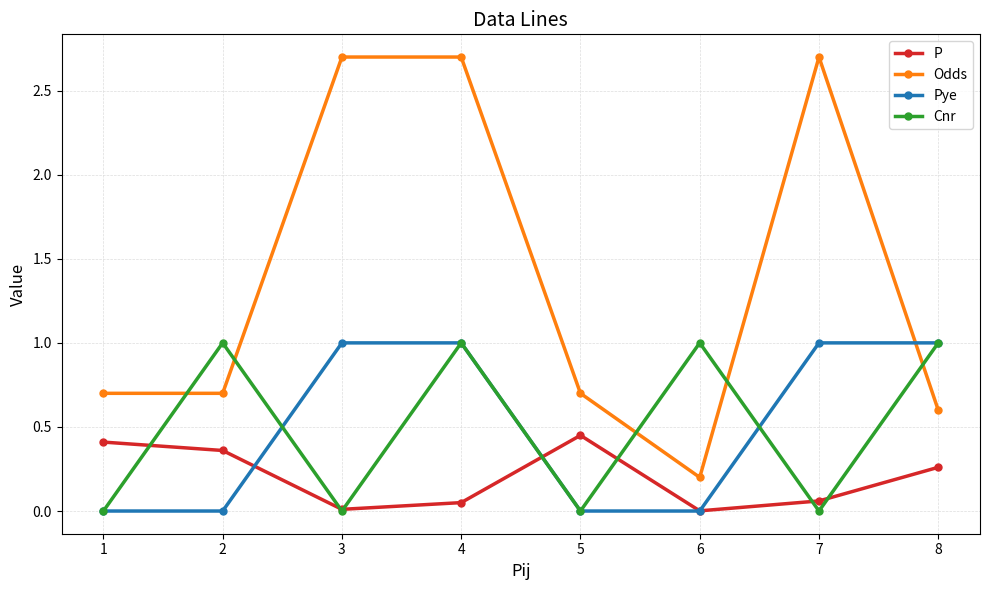

True or false: P has more than 0 interior local peaks.

True